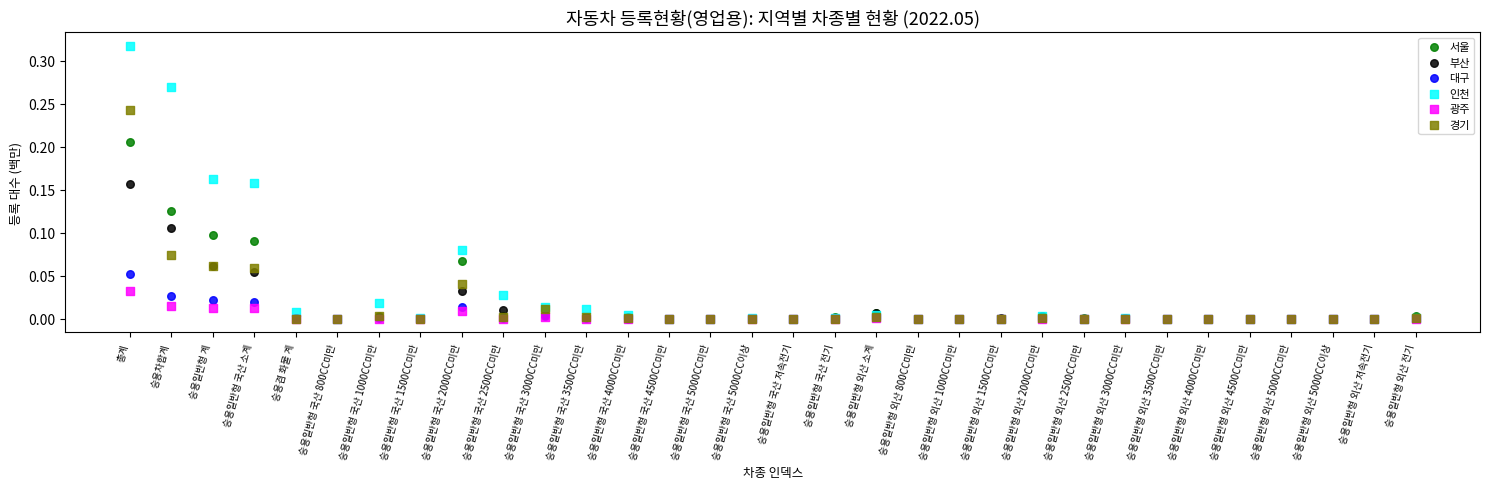

What are all the series names shown in the legend?

서울, 부산, 대구, 인천, 광주, 경기